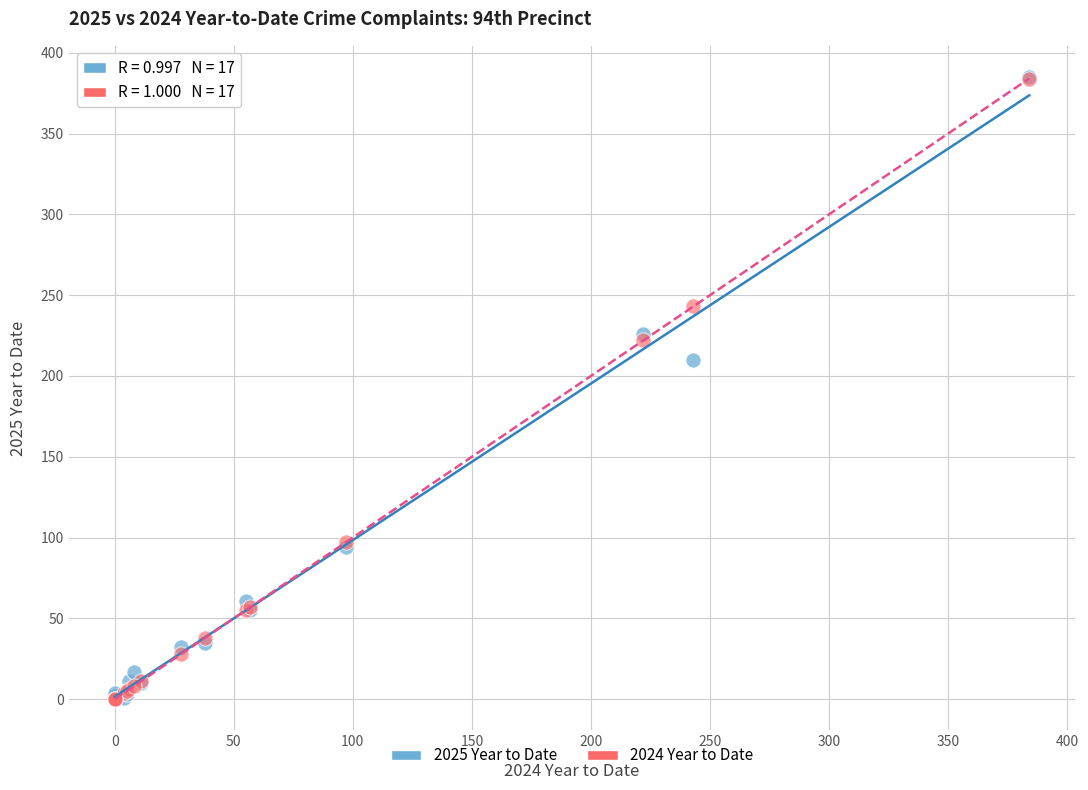

Across all series, what Y value is closest to 192?

210